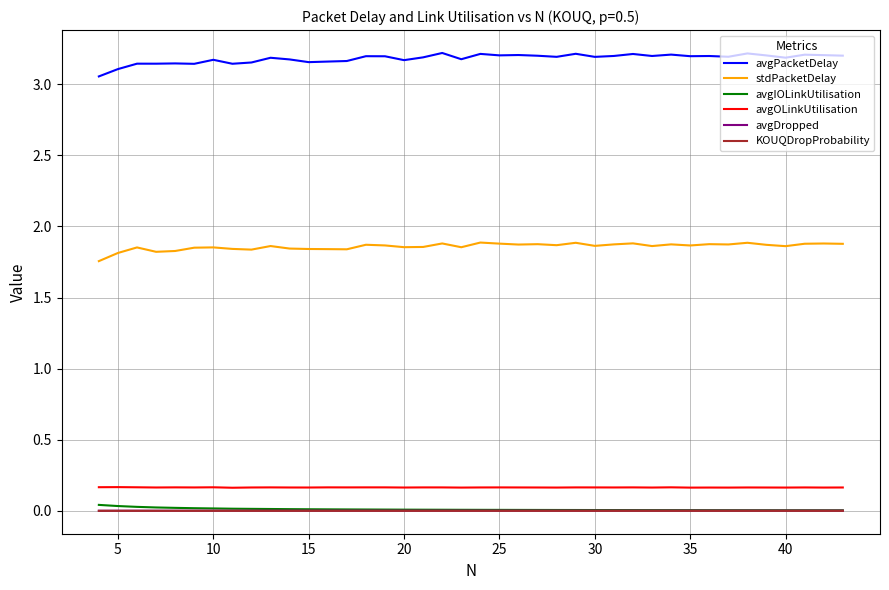

True or false: KOUQDropProbability and avgOLinkUtilisation intersect in this chart.

False